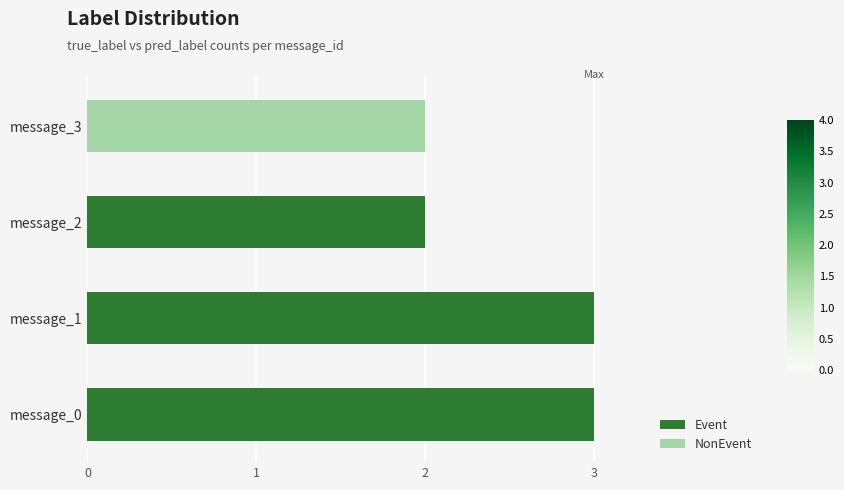

True or false: Event has a value of 4 at message_0.

False